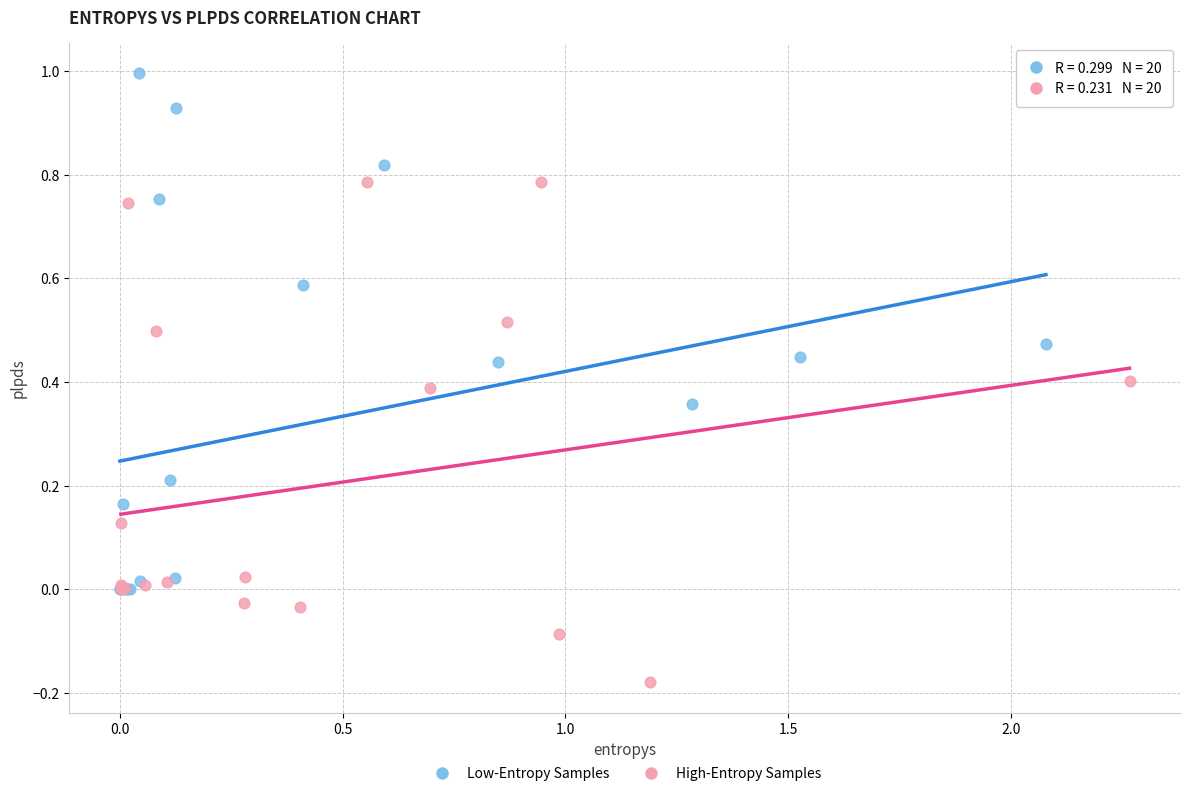

Which series reaches the minimum Y coordinate?

High-Entropy Samples